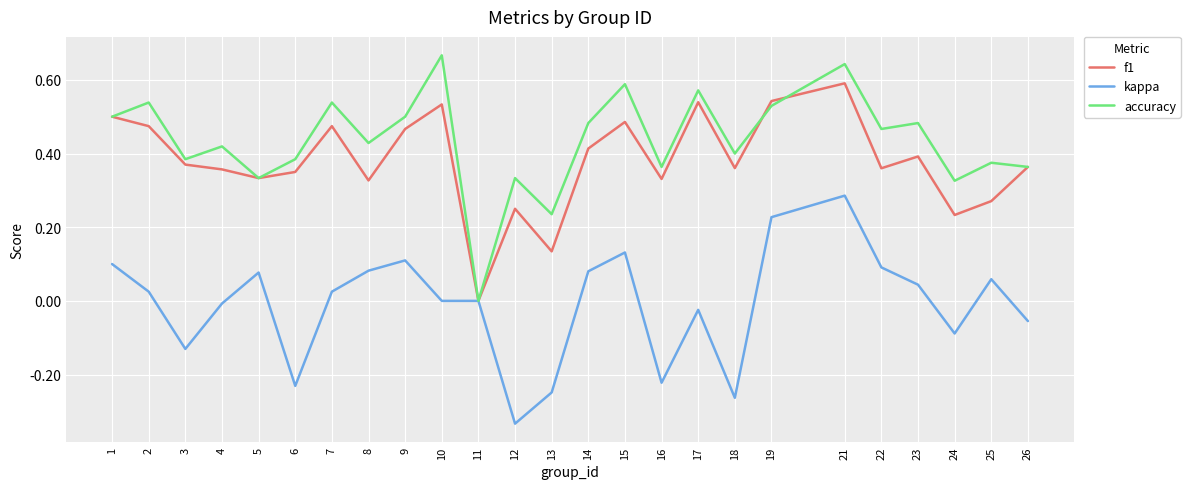

Which series changed the most between 3 and 15?

kappa